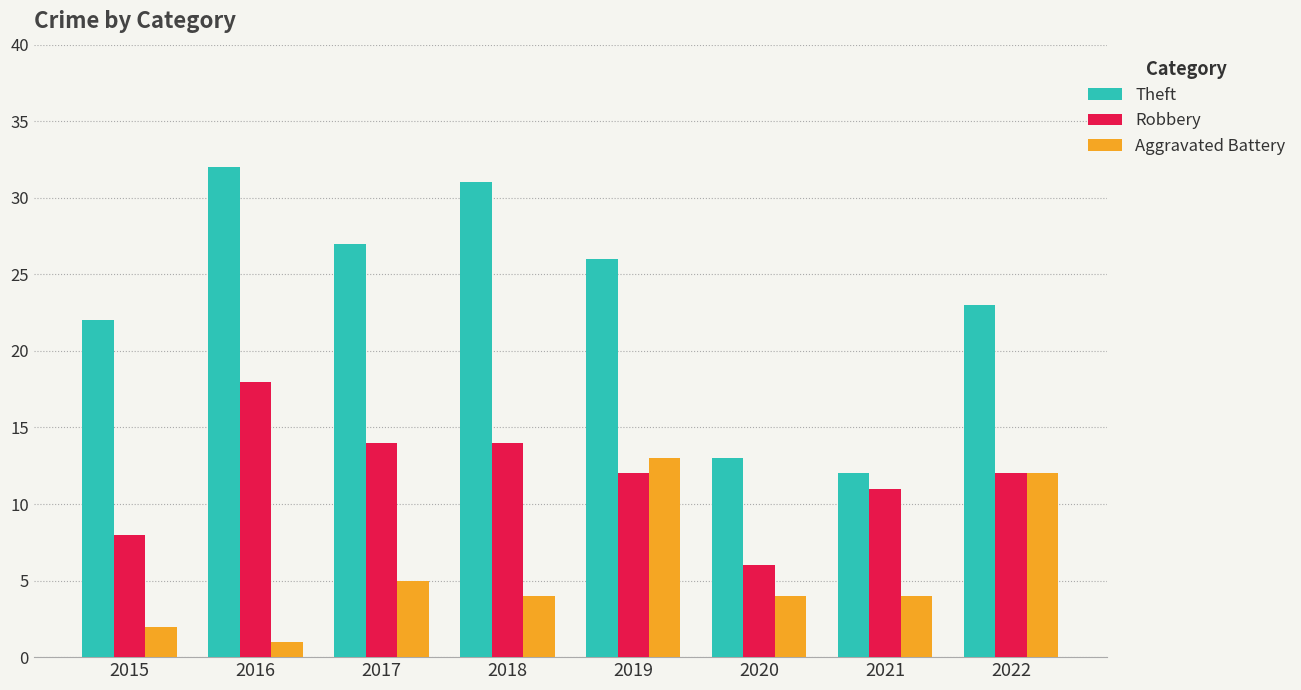

How many data points in Theft are less than 26?

4